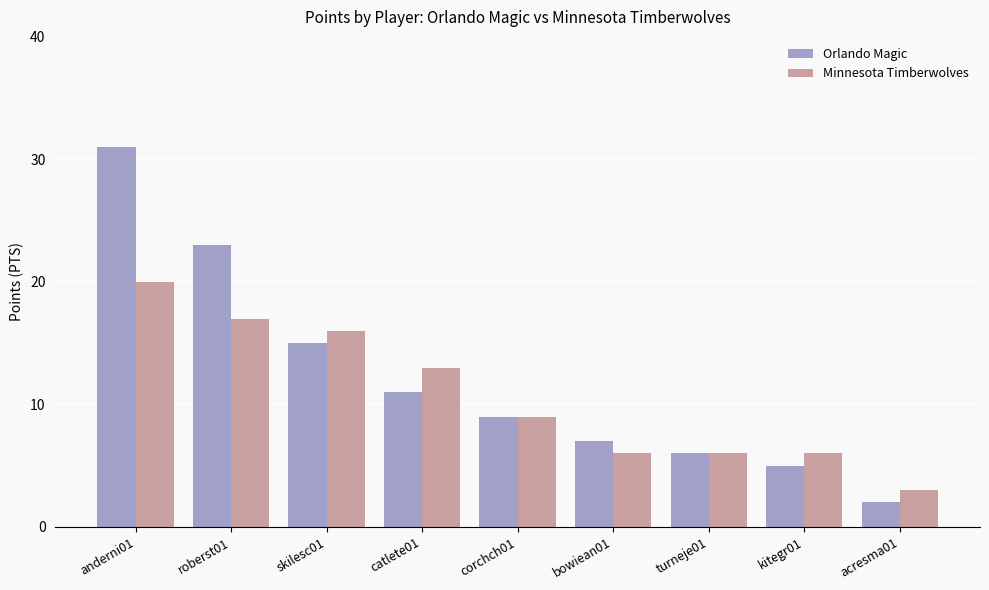

Reading right to left, transcribe all the data shown in this chart.

Orlando Magic: acresma01=2	kitegr01=5	turneje01=6	bowiean01=7	corchch01=9	catlete01=11	skilesc01=15	roberst01=23	anderni01=31
Minnesota Timberwolves: acresma01=3	kitegr01=6	turneje01=6	bowiean01=6	corchch01=9	catlete01=13	skilesc01=16	roberst01=17	anderni01=20